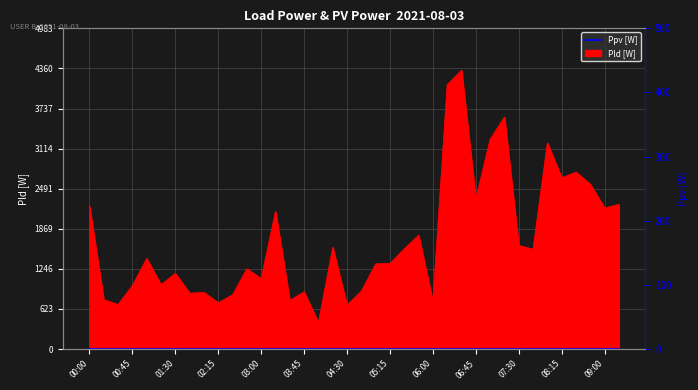

What is the label of the 16th point from the right?

05:30